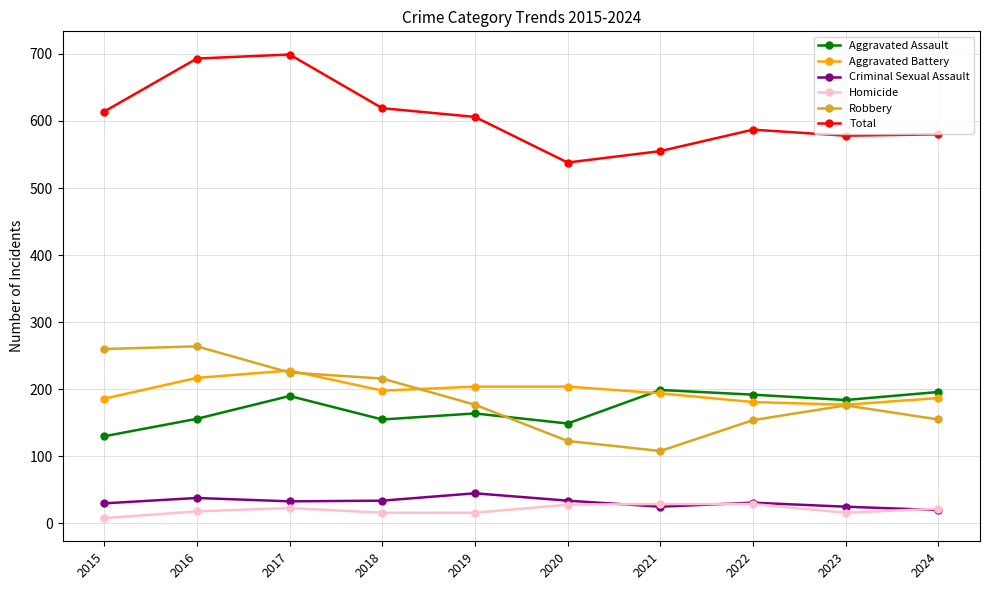

True or false: Criminal Sexual Assault and Total intersect in this chart.

False